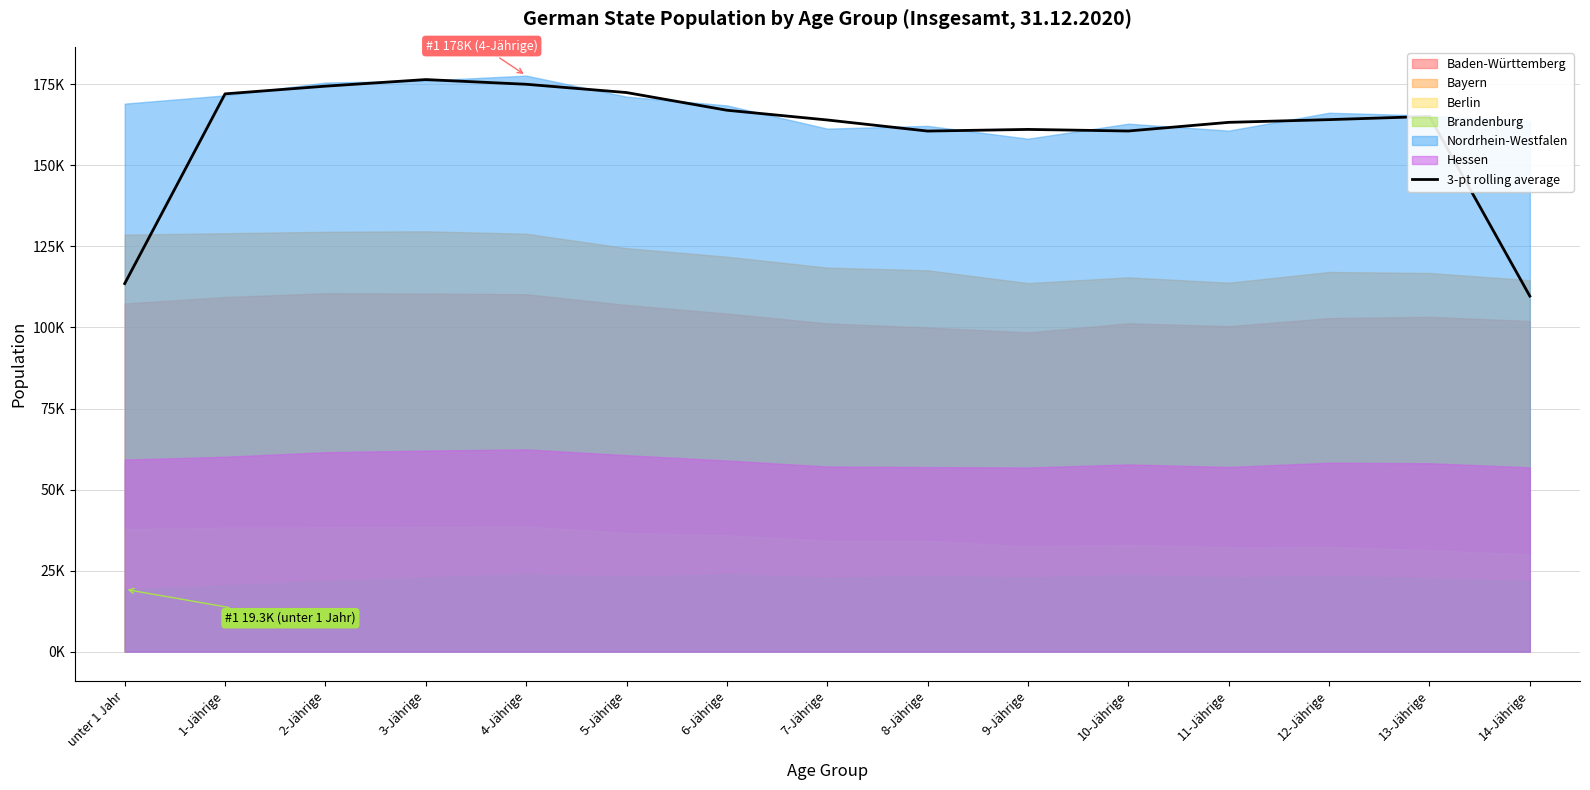

What is the difference between the values at 12-Jährige and 2-Jährige?

10321.0